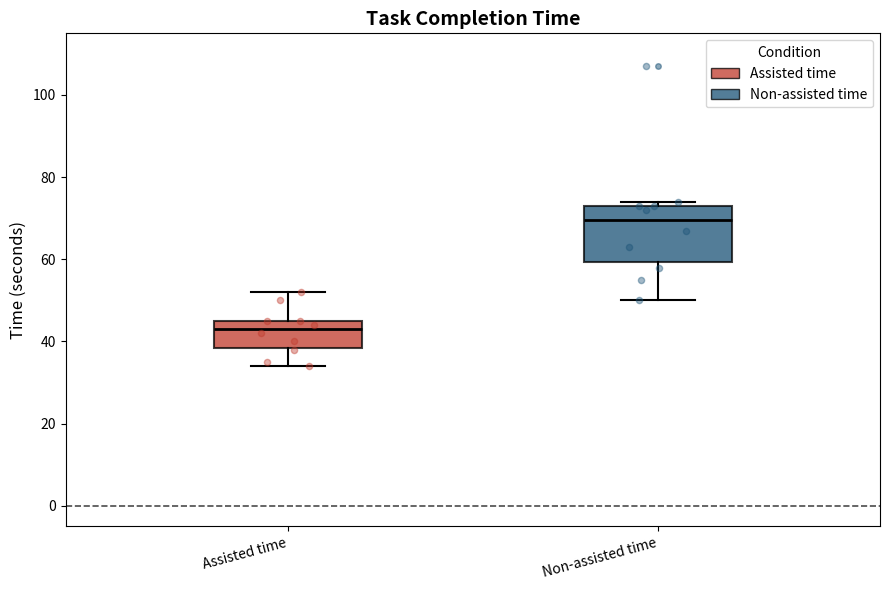

Reading left to right, read every box against the y-axis: the position of its median line, the range the box covers, and the ends of its whiskers. The values are not printed on the chart, so give them approximately, as read against the axis.

Assisted time: median 44, box 38 to 46, whiskers 34 to 52
Non-assisted time: median 70, box 60 to 74, whiskers 50 to 74 (just above the box's upper edge)